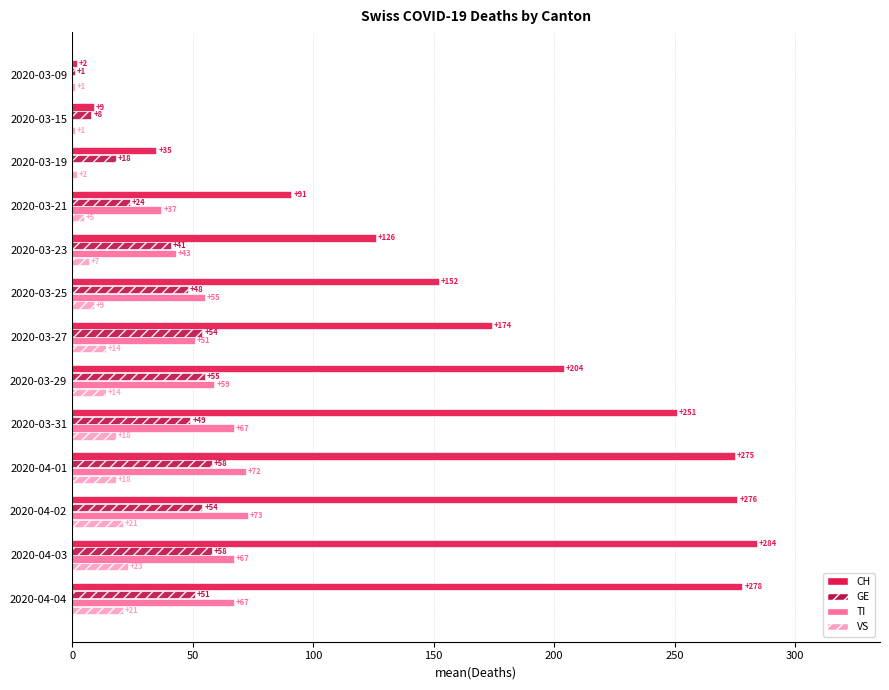

The VS series shows 6 at 2020-04-04. True or false?

False